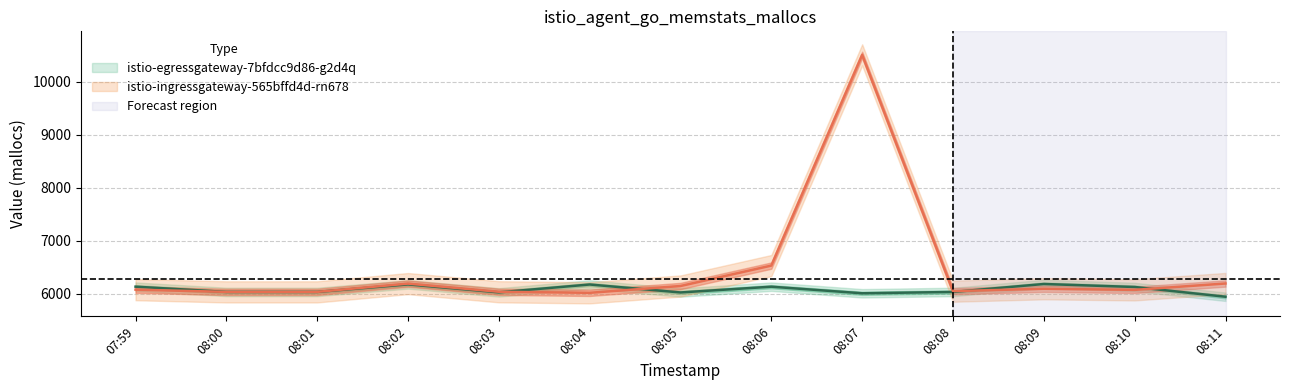

What is the sum of all istio-egressgateway-7bfdcc9d86-g2d4q values?

78993.0